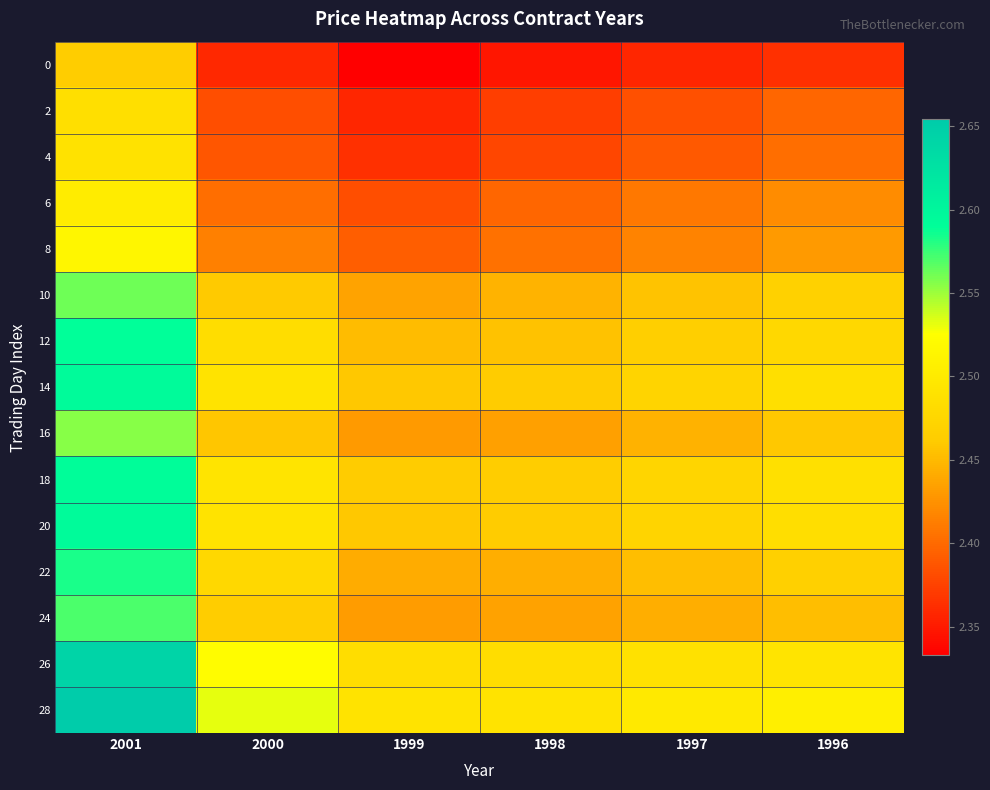

Which has a higher value, 2000 or 1999?

2000